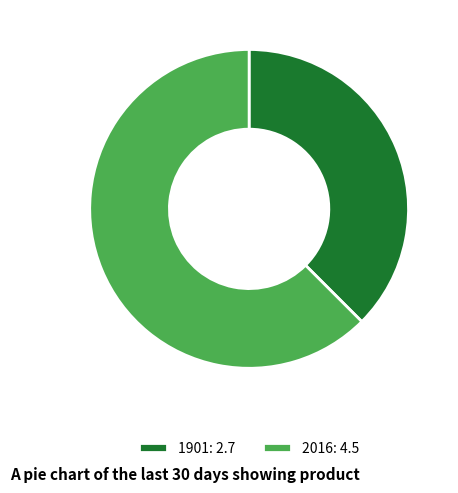

Do 2016: 4.5 and 1901: 2.7 together represent more than half of the pie?

Yes